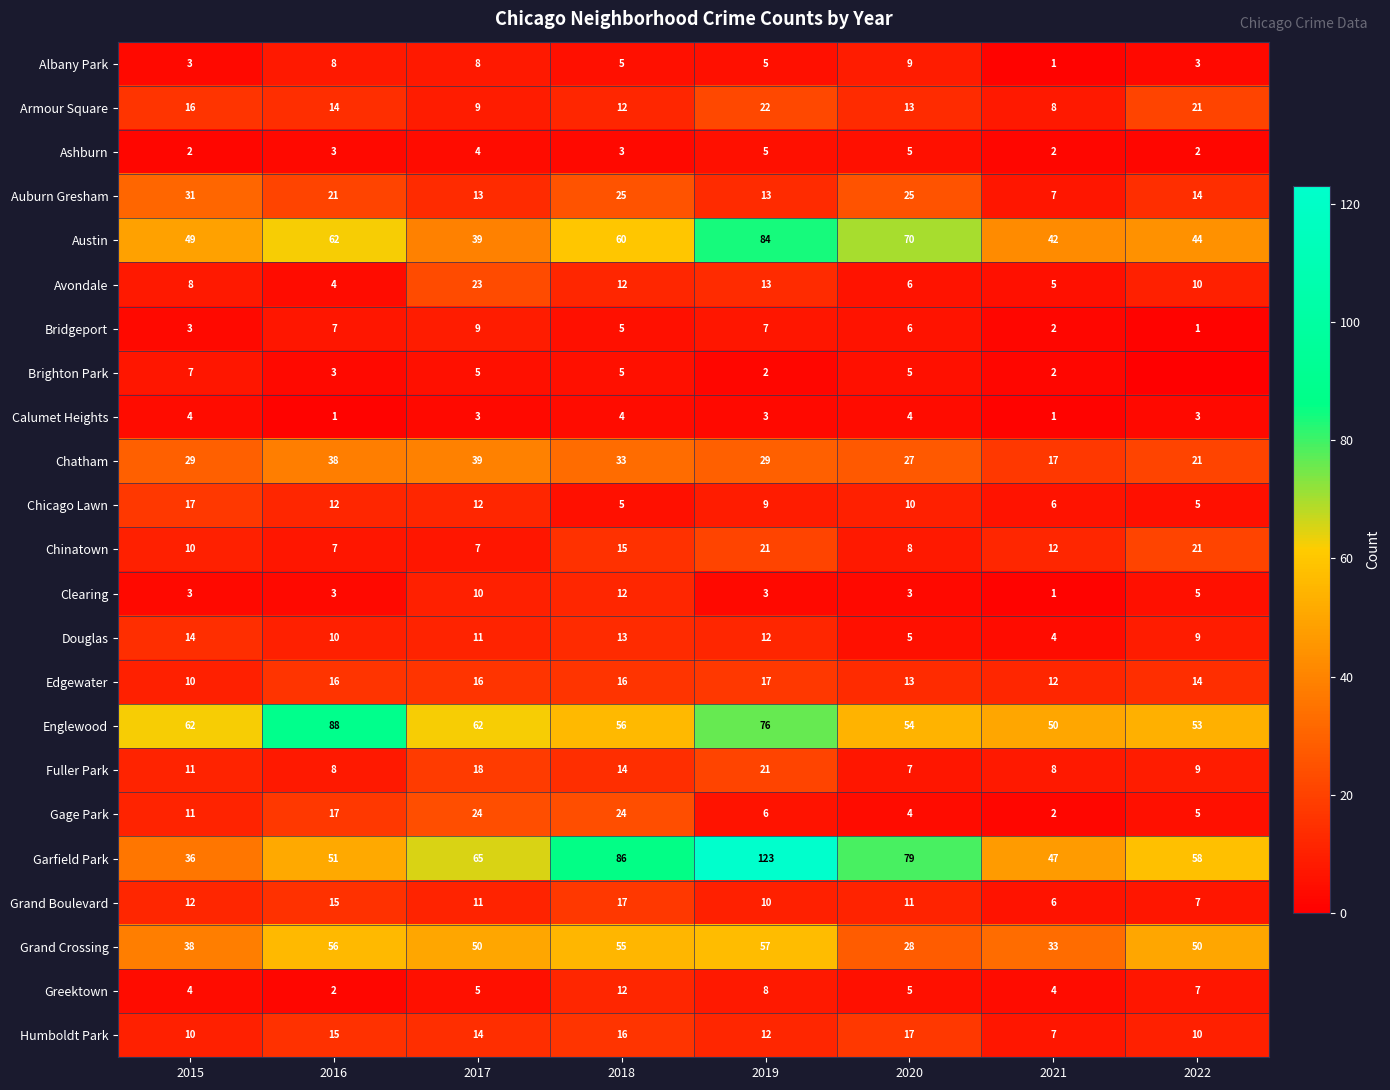

Is the value of Humboldt Park at 2015 greater than the value of Edgewater at 2019?

No